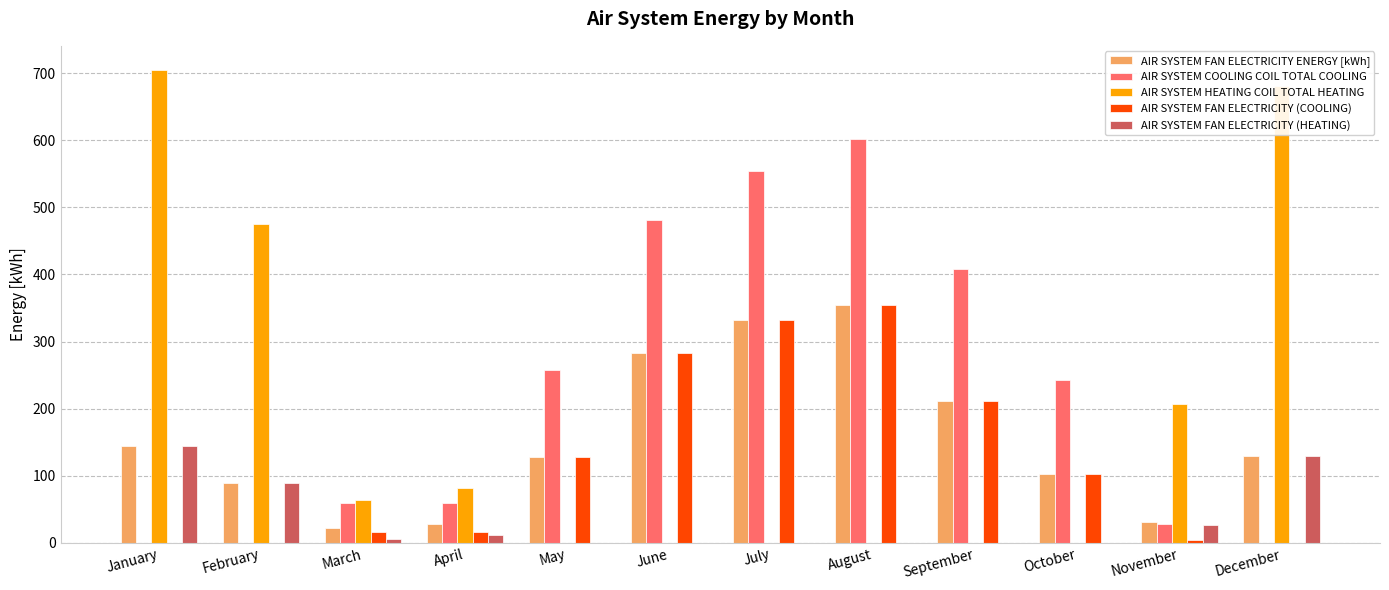

Is it true that AIR SYSTEM FAN ELECTRICITY (COOLING) equals 128.4 at May?

True